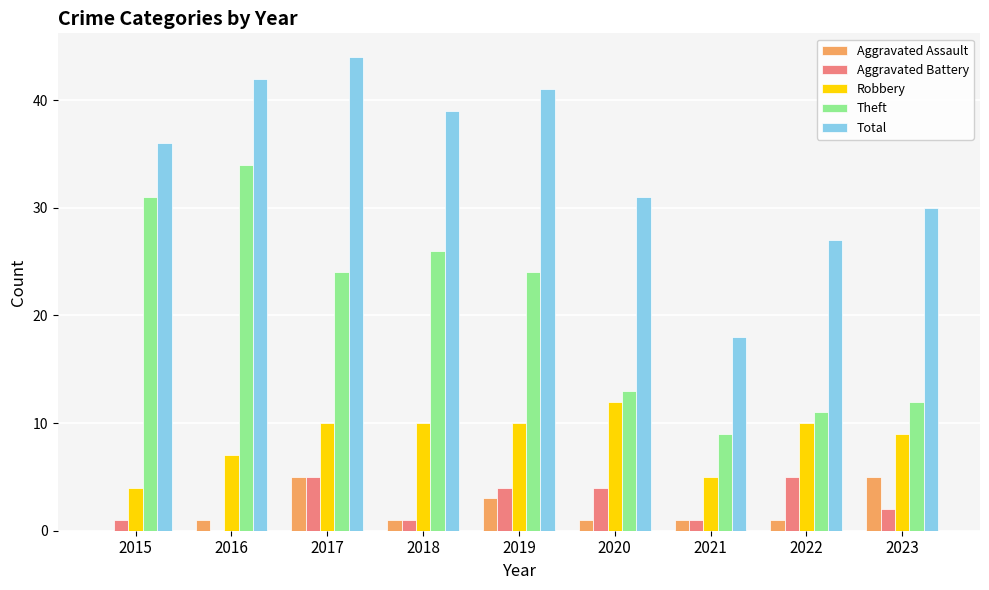

The value of Theft at 2018 is 26. True or false?

True